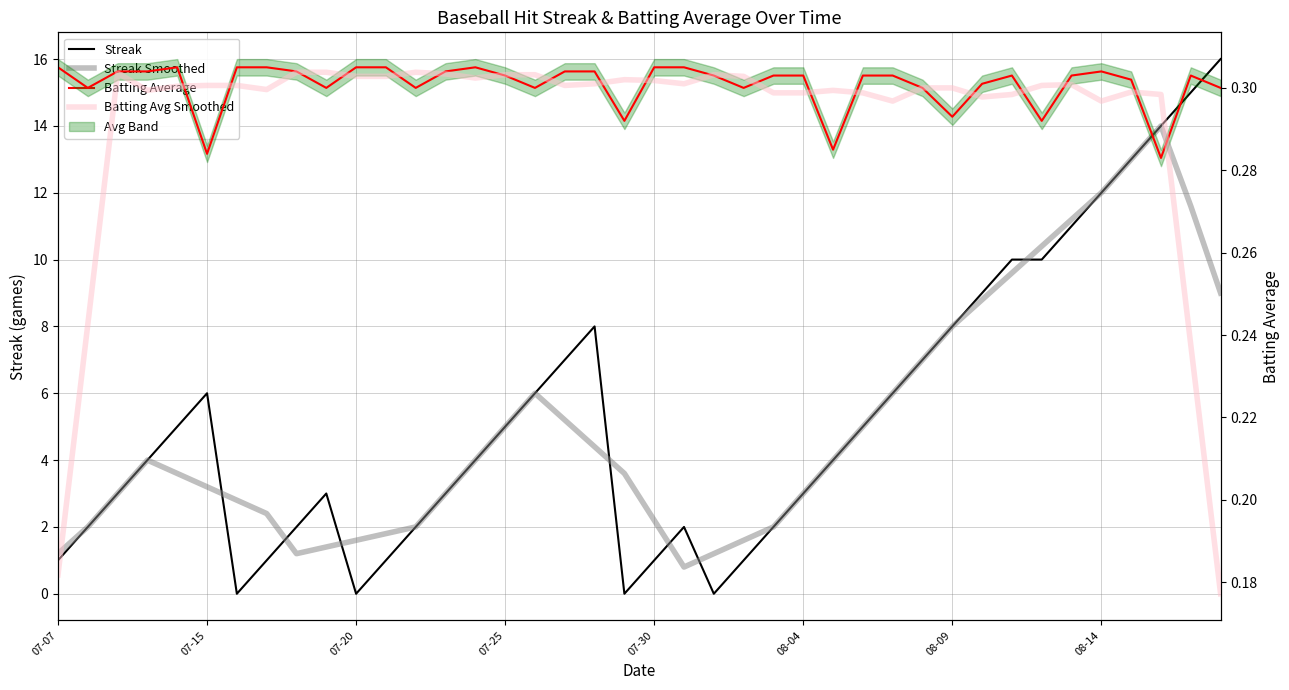

Reading right to left, transcribe all the data shown in this chart.

Streak: 16.0	15.0	14.0	13.0	12.0	11.0	10.0	10.0	9.0	8.0	7.0	6.0	5.0	4.0	3.0	2.0	1.0	0.0	2.0	1.0	0.0	8.0	7.0	6.0	5.0	4.0	3.0	2.0	1.0	0.0	3.0	2.0	1.0	0.0	6.0	5.0	4.0	3.0	2.0	1.0
Streak Smoothed: 9.0	11.6	14.0	13.0	12.0	11.2	10.4	9.6	8.8	8.0	7.0	6.0	5.0	4.0	3.0	2.0	1.6	1.2	0.8	2.2	3.6	4.4	5.2	6.0	5.0	4.0	3.0	2.0	1.8	1.6	1.4	1.2	2.4	2.8	3.2	3.6	4.0	3.0	2.0	1.2
Batting Average: 0.3	0.3	0.3	0.3	0.3	0.3	0.3	0.3	0.3	0.3	0.3	0.3	0.3	0.3	0.3	0.3	0.3	0.3	0.3	0.3	0.3	0.3	0.3	0.3	0.3	0.3	0.3	0.3	0.3	0.3	0.3	0.3	0.3	0.3	0.3	0.3	0.3	0.3	0.3	0.3
Batting Avg Smoothed: 0.2	0.2	0.3	0.3	0.3	0.3	0.3	0.3	0.3	0.3	0.3	0.3	0.3	0.3	0.3	0.3	0.3	0.3	0.3	0.3	0.3	0.3	0.3	0.3	0.3	0.3	0.3	0.3	0.3	0.3	0.3	0.3	0.3	0.3	0.3	0.3	0.3	0.3	0.2	0.2